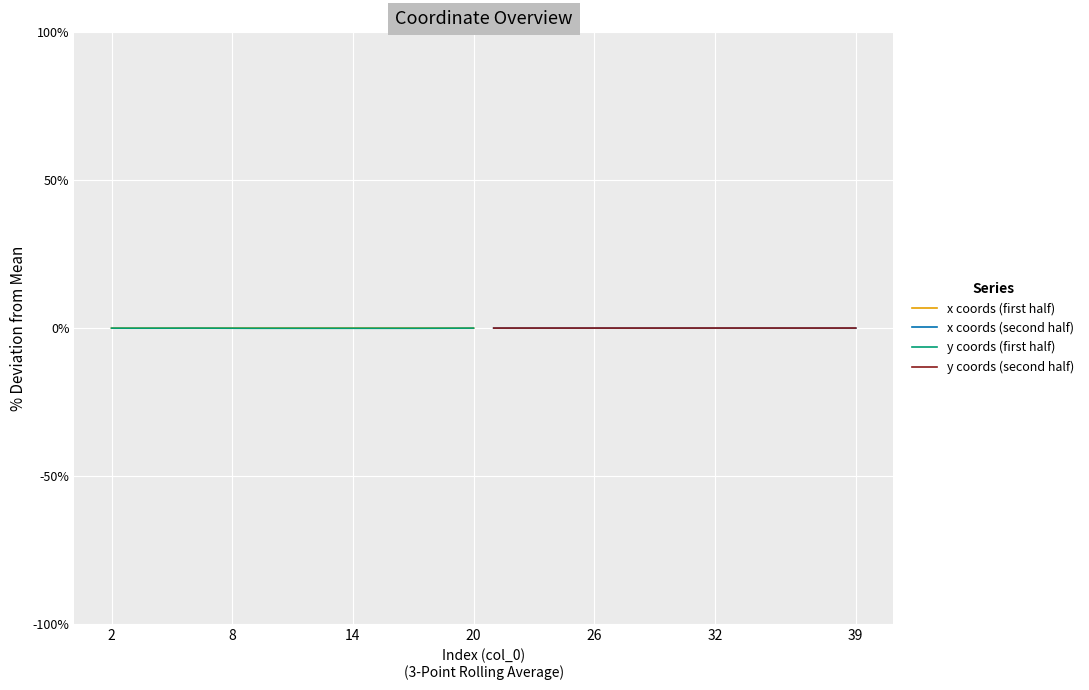

Count the number of categories in the chart.

19